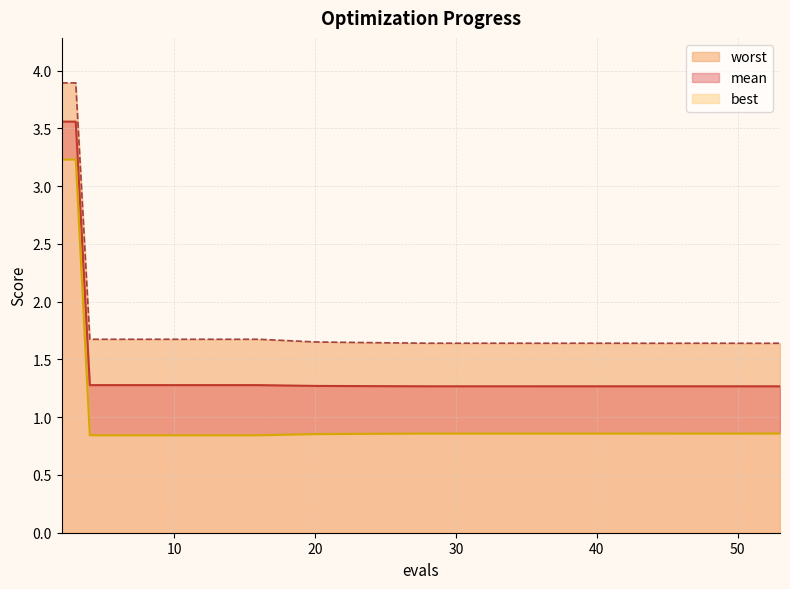

In best, how many points are lower than both neighbors (excluding endpoints)?

3